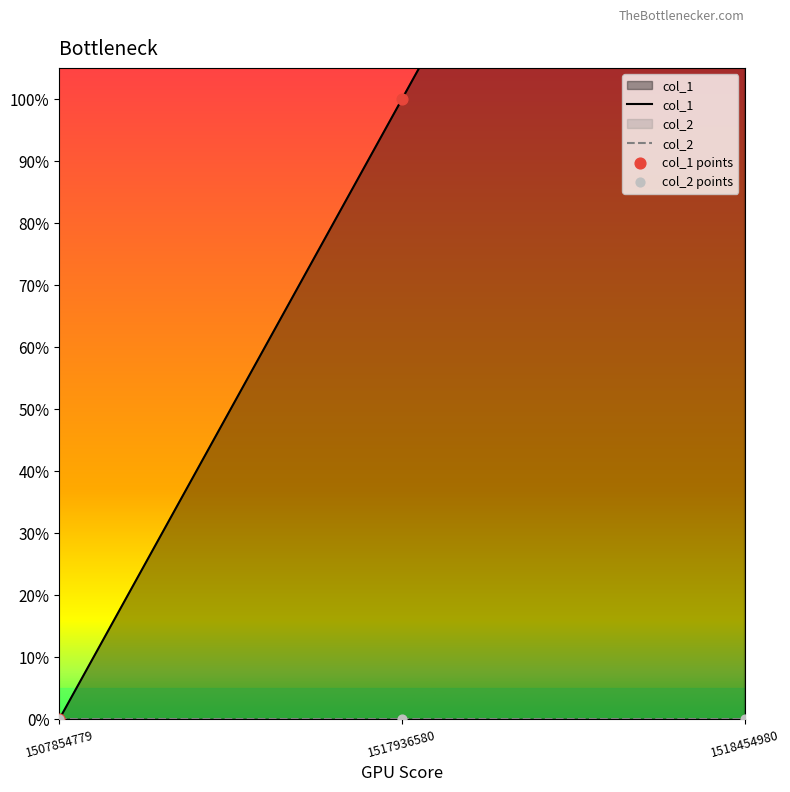

Is the value of col_1 at 1517936580 greater than the value of col_1 points at 1507854779?

Yes